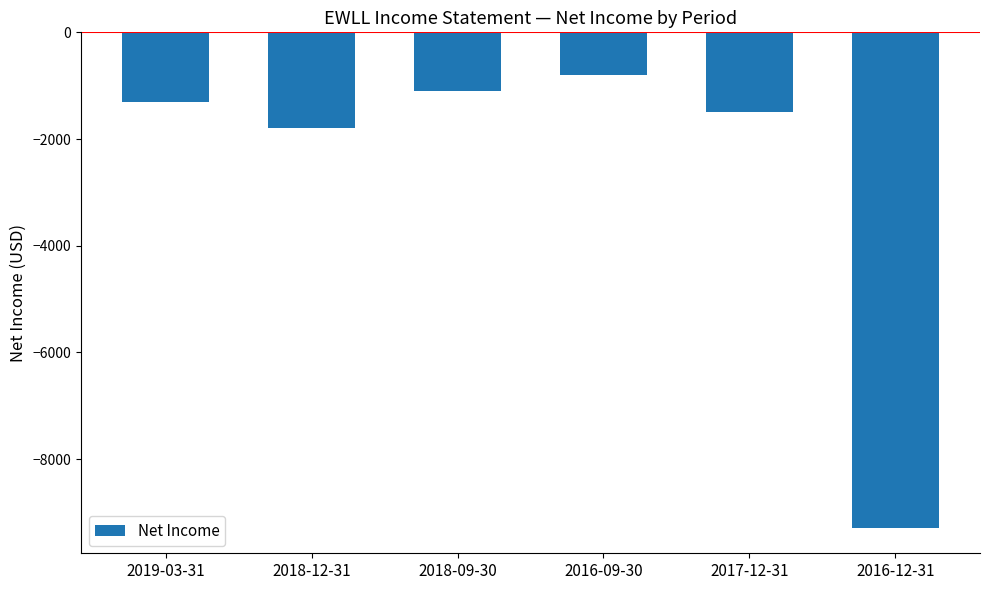

Rank the categories by value from lowest to highest.

2016-12-31, 2018-12-31, 2017-12-31, 2019-03-31, 2018-09-30, 2016-09-30